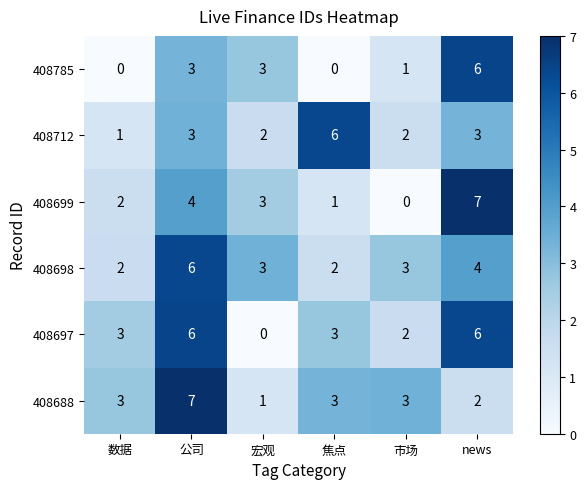

The value of 408698 at 数据 is 2. True or false?

True